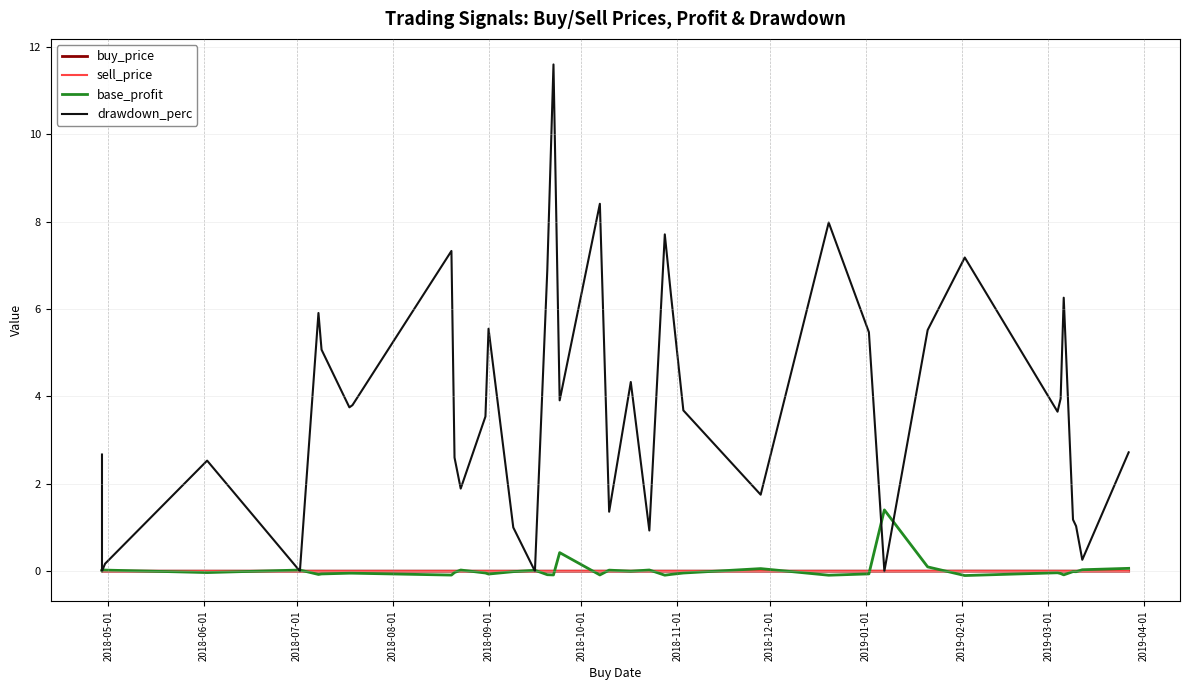

Is this an area chart (filled region under the line)?

No